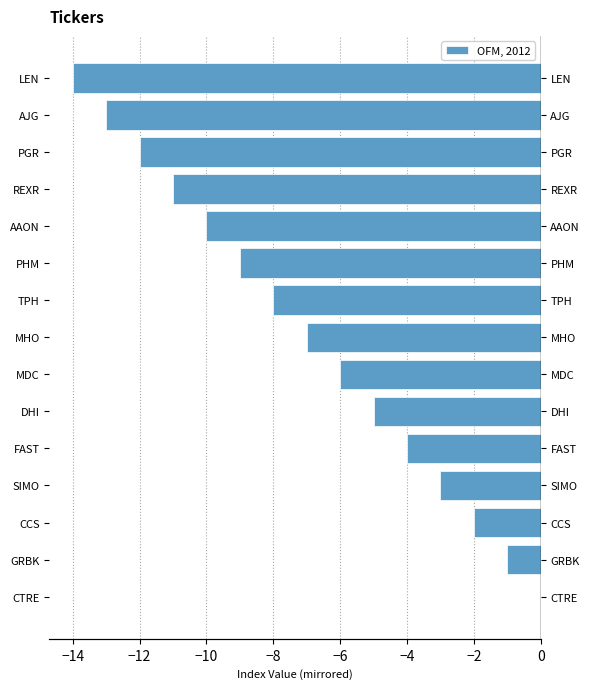

What is the sum of the values at TPH and CCS?

-10